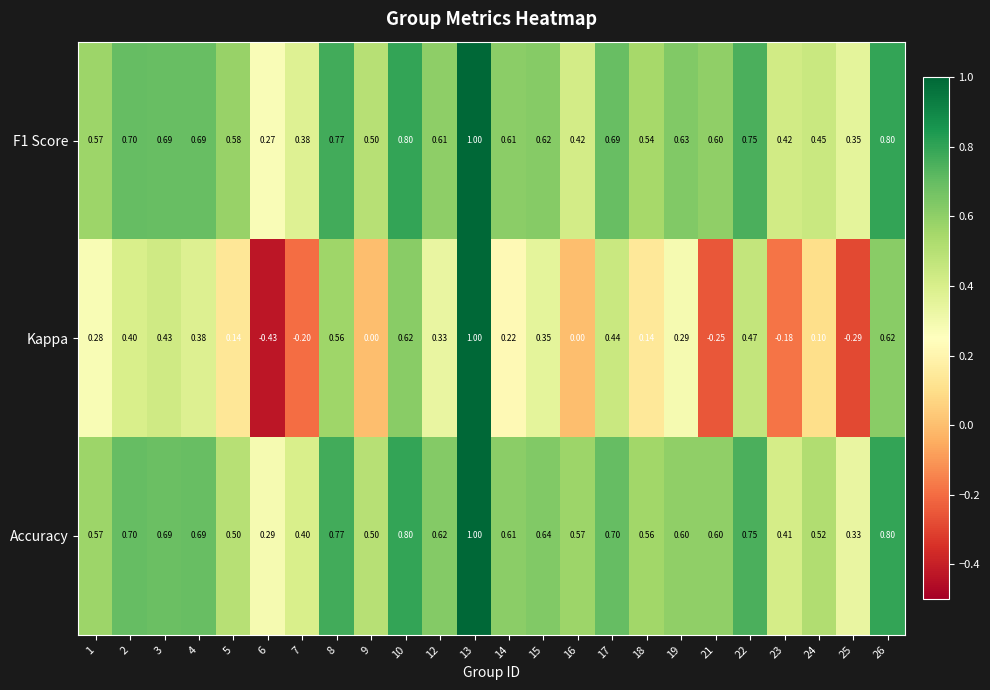

Between 5 and 15, which series saw the biggest shift?

Kappa